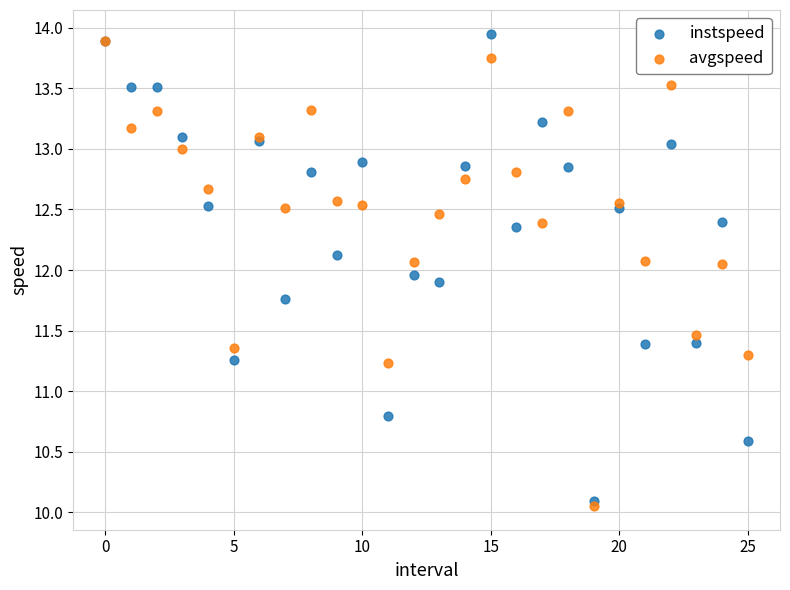

What are all the series names shown in the legend?

instspeed, avgspeed